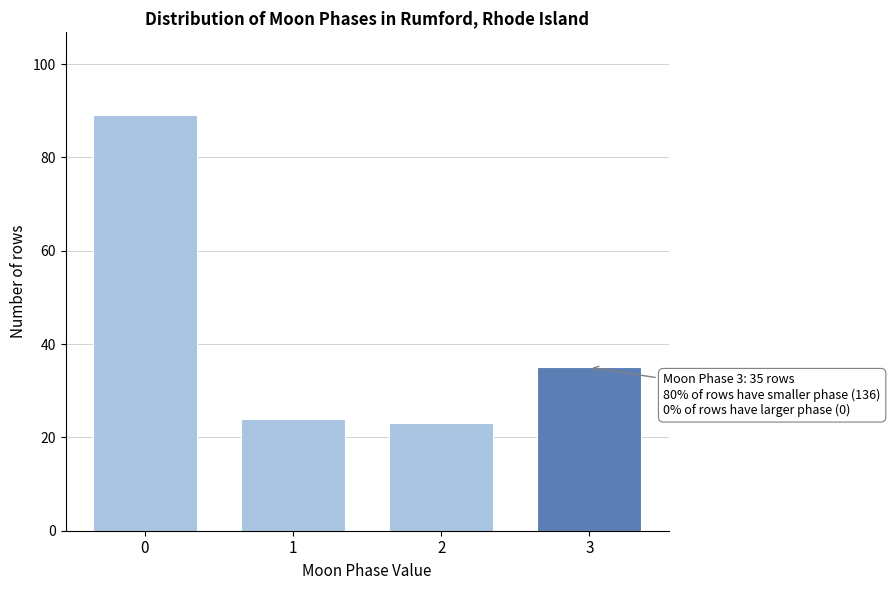

Reading left to right, extract all data points from this chart.

0=89	1=24	2=23	3=35